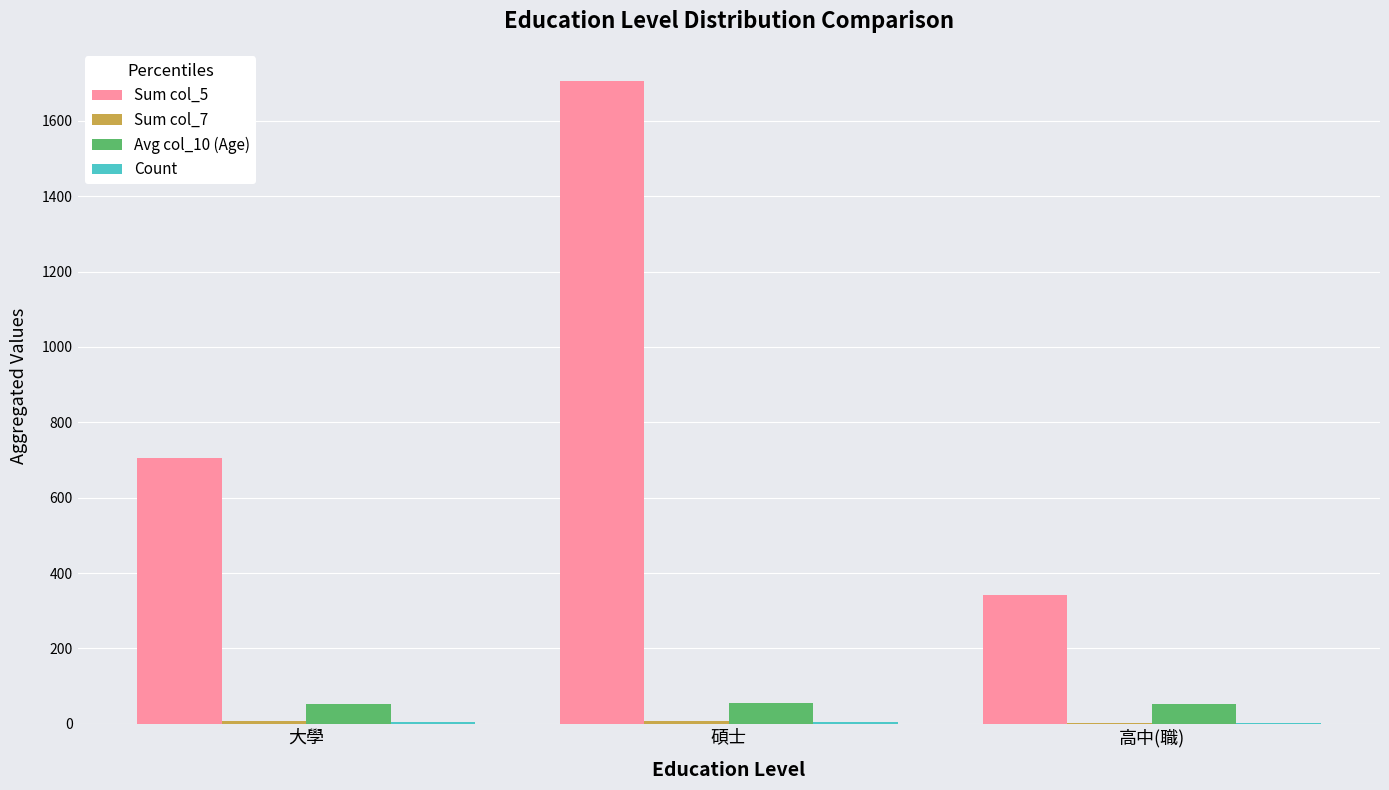

What is the average value of the Sum col_5 series?

918